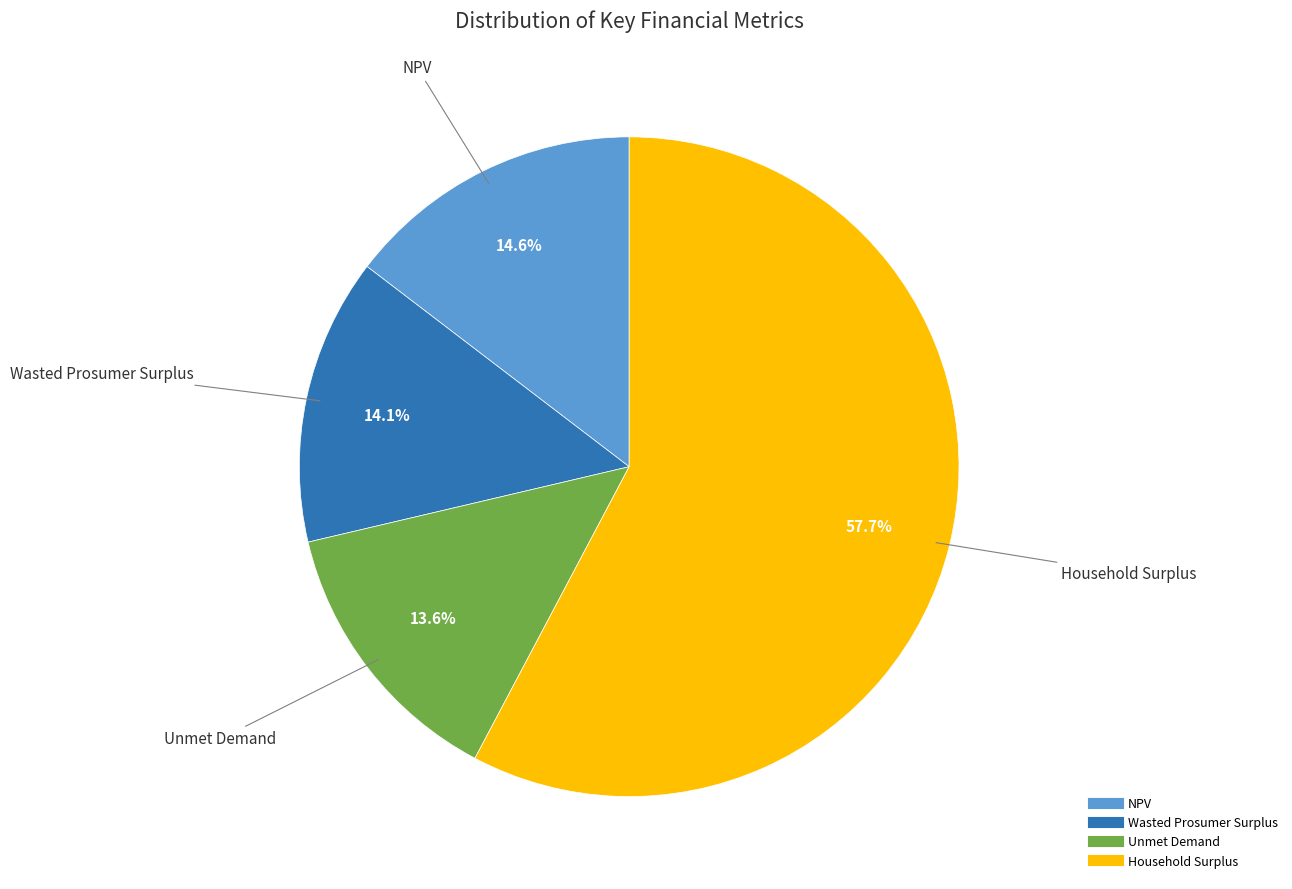

To the nearest percent, what is the combined percentage of NPV and Wasted Prosumer Surplus?

29%